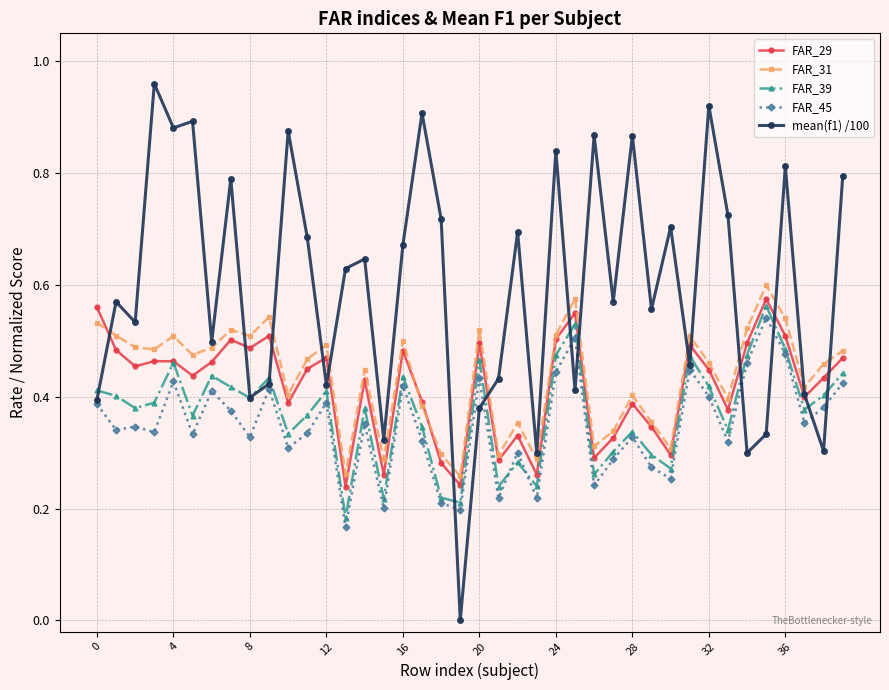

True or false: FAR_31 and FAR_39 intersect in this chart.

False